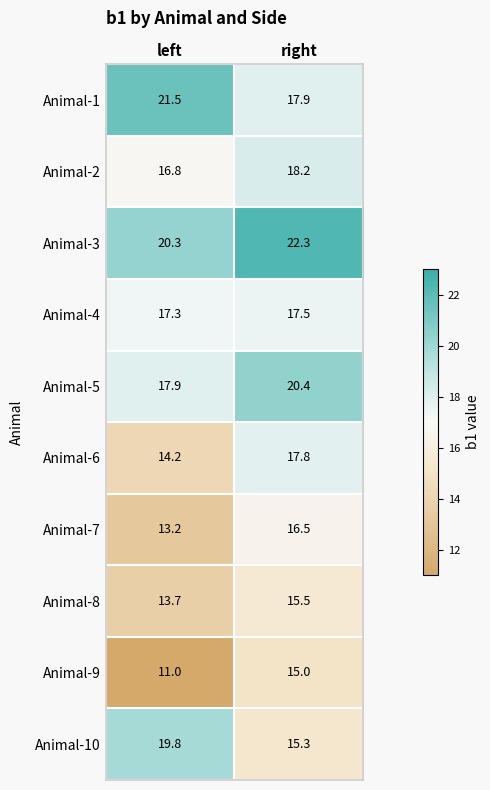

Where is Animal-5 nearest to the value 19?

left